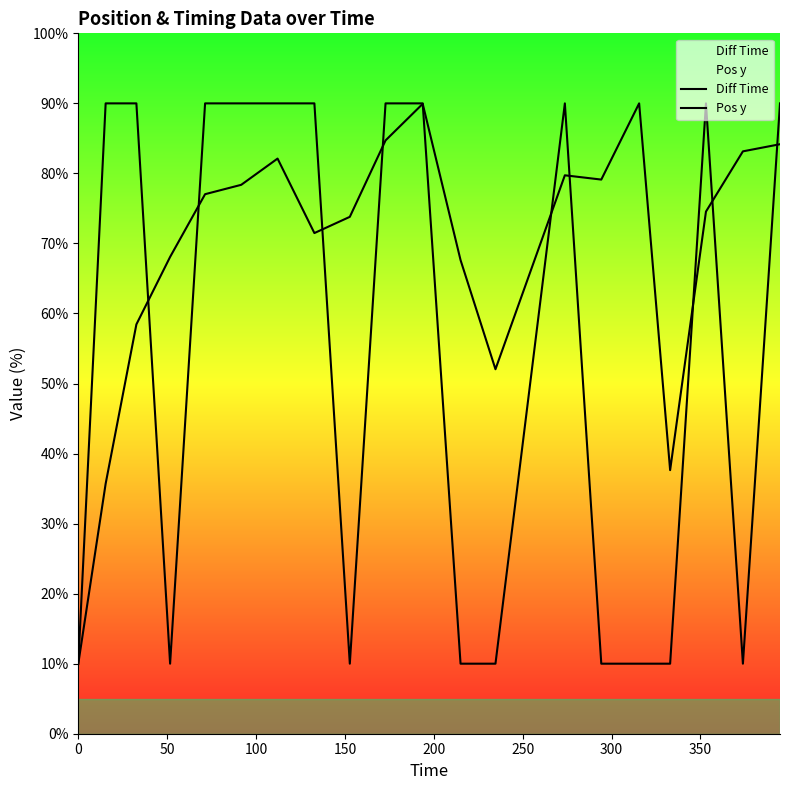

Which series has the largest total across all categories?

Diff Time